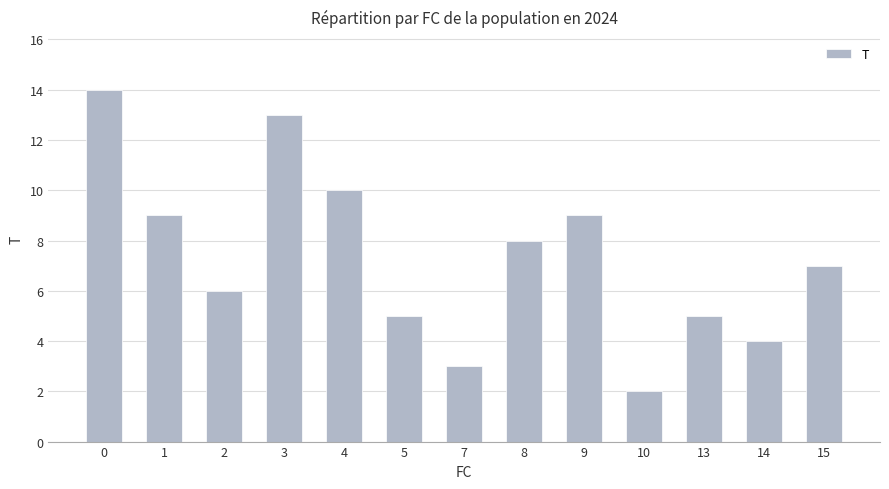

What is the value of the 1st bar from the left?

14